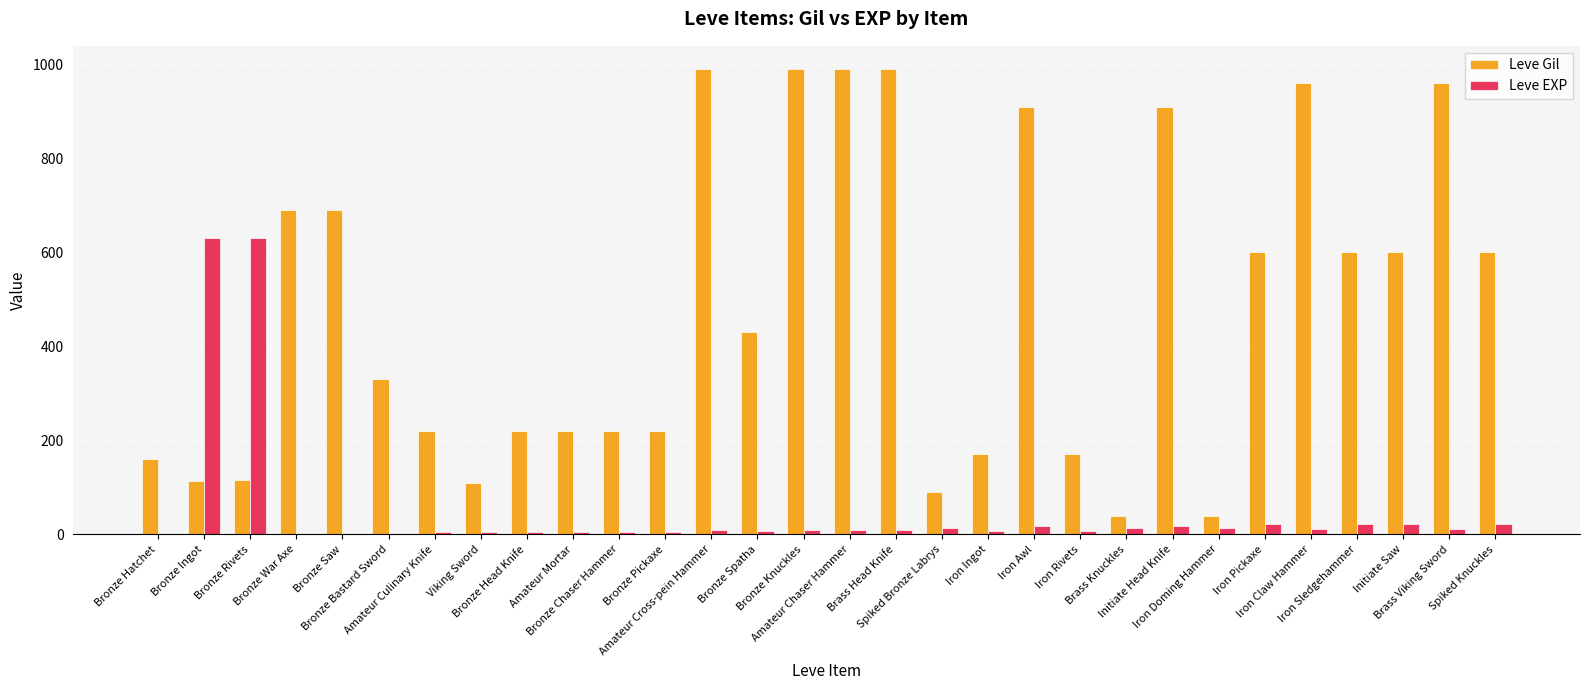

What is the highest value of the Leve EXP series?

630